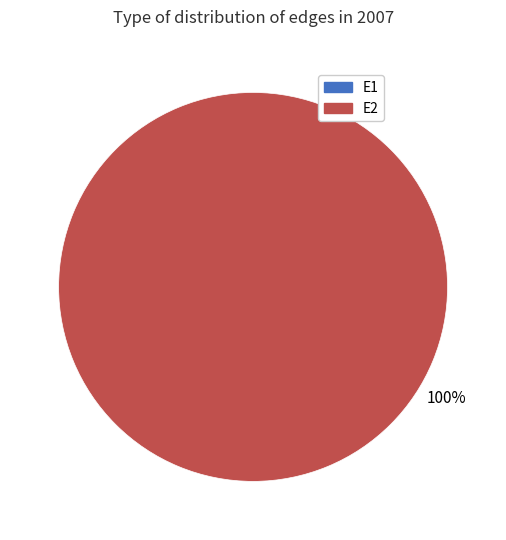

Which category accounts for the majority?

E2